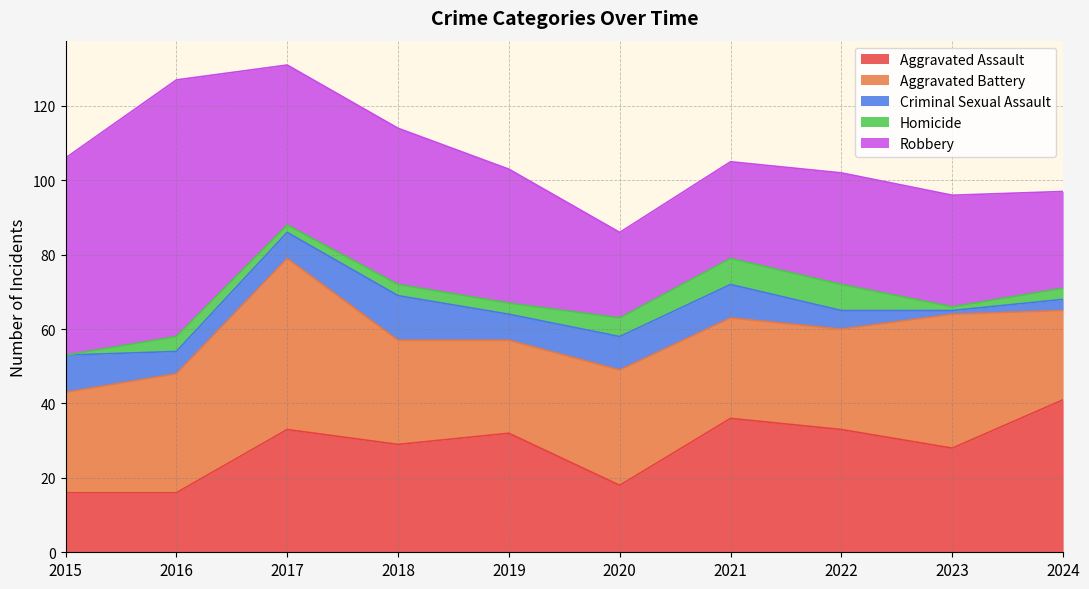

Reading left to right, what are all the values shown in this chart?

Aggravated Assault: 16	16	33	29	32	18	36	33	28	41
Aggravated Battery: 27	32	46	28	25	31	27	27	36	24
Criminal Sexual Assault: 10	6	7	12	7	9	9	5	1	3
Homicide: 0	4	2	3	3	5	7	7	1	3
Robbery: 53	69	43	42	36	23	26	30	30	26